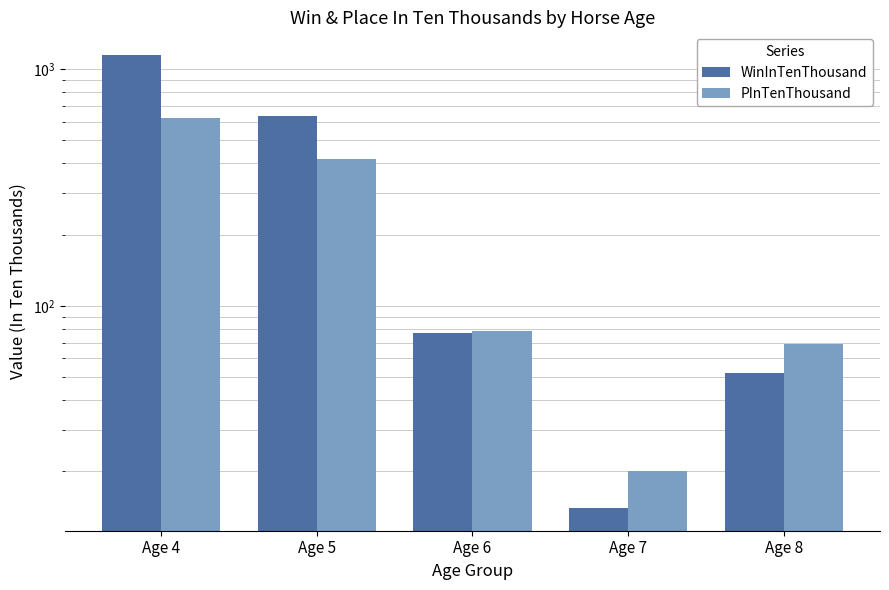

True or false: WinInTenThousand has a value of 1098 at Age 5.

False